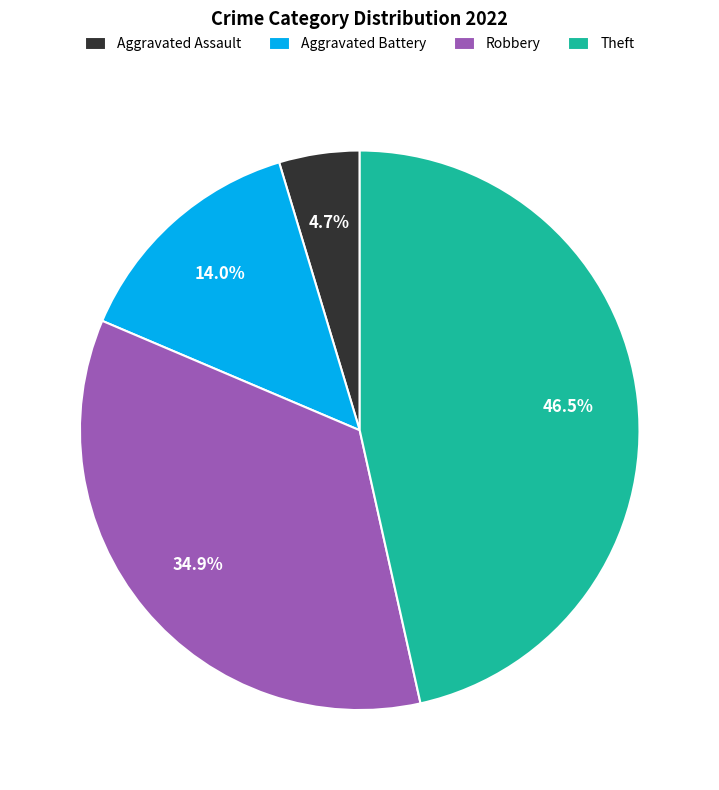

Approximately how many times larger is the value at Robbery compared to Aggravated Battery?

2.5